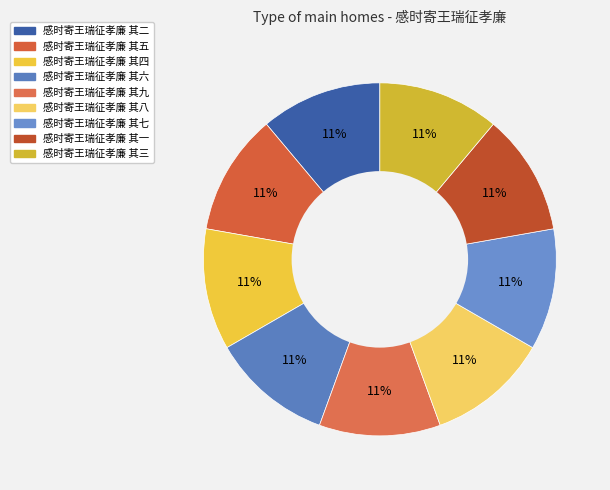

How many segments does this pie chart have?

9